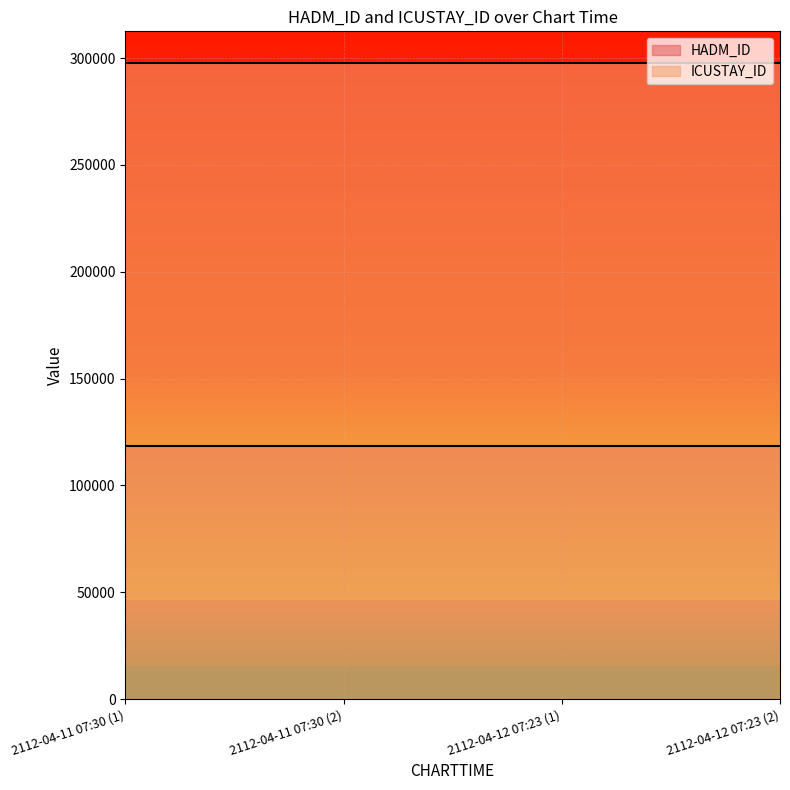

Reading left to right, what are all the values shown in this chart?

HADM_ID: 118653	118653	118653	118653
ICUSTAY_ID: 297632	297632	297632	297632